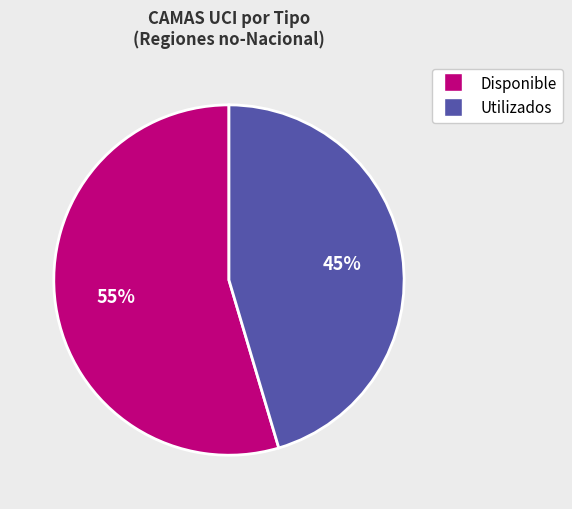

Rank the categories by value from lowest to highest.

Utilizados, Disponible